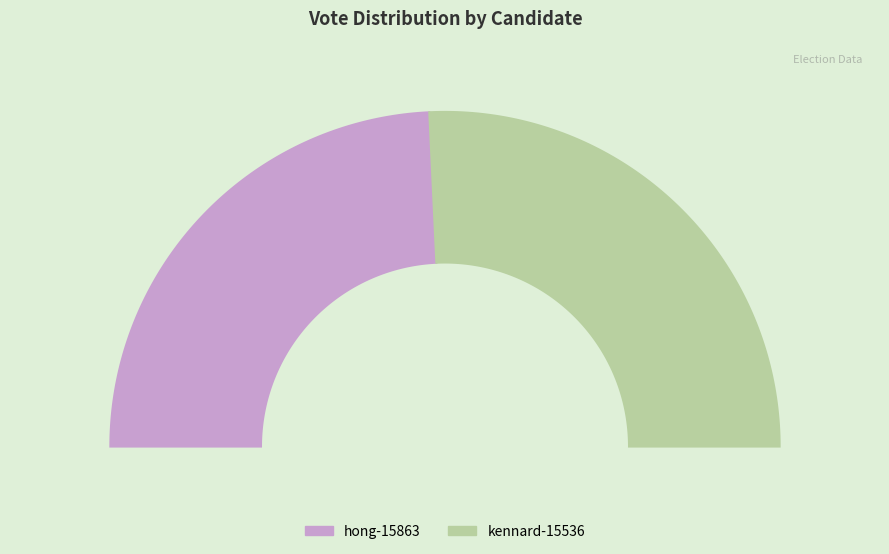

To the nearest percent, what portion does hong-15863 represent?

49%